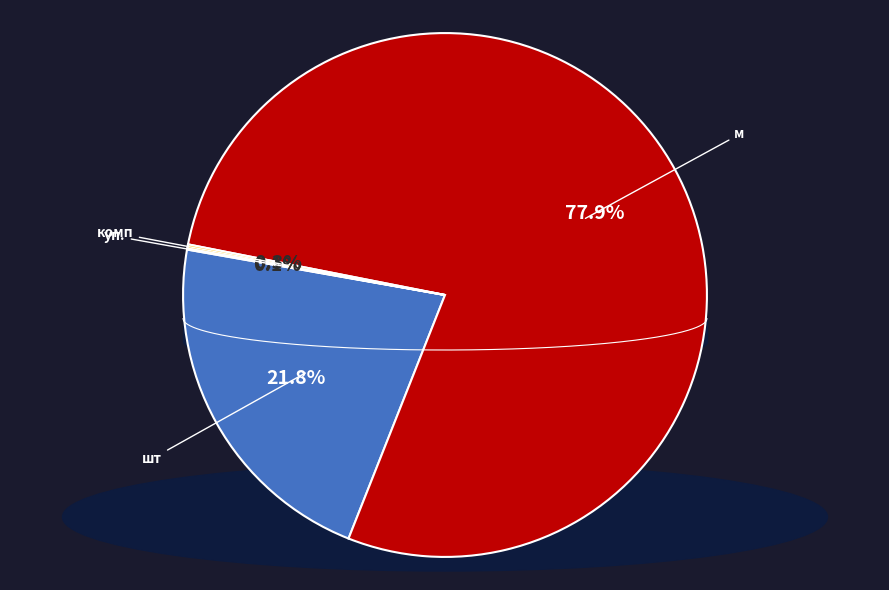

To the nearest percent, what is the average slice percentage?

25%